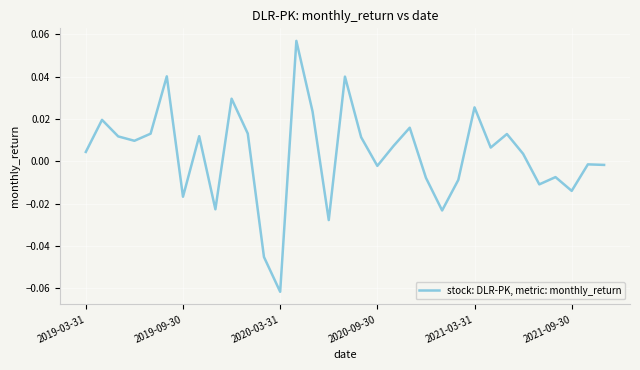

Where does the data first go above 0?

2019-03-31